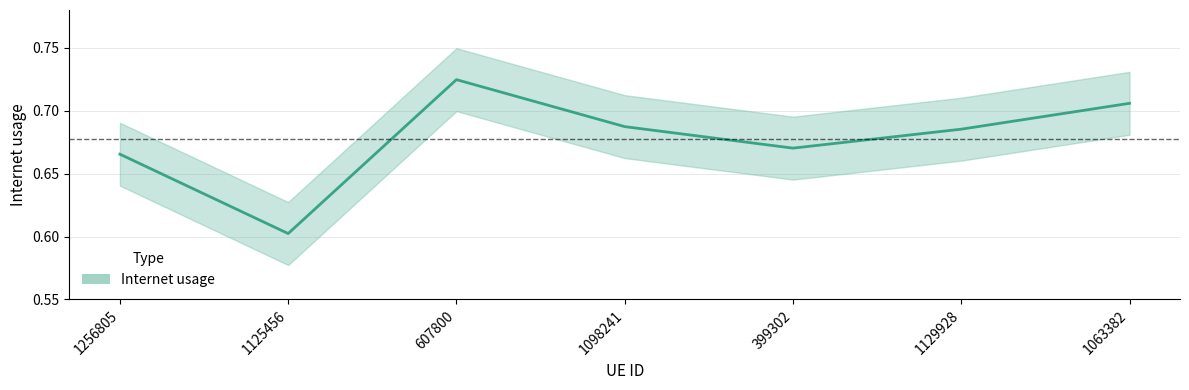

Is this an area chart (filled region under the line)?

No